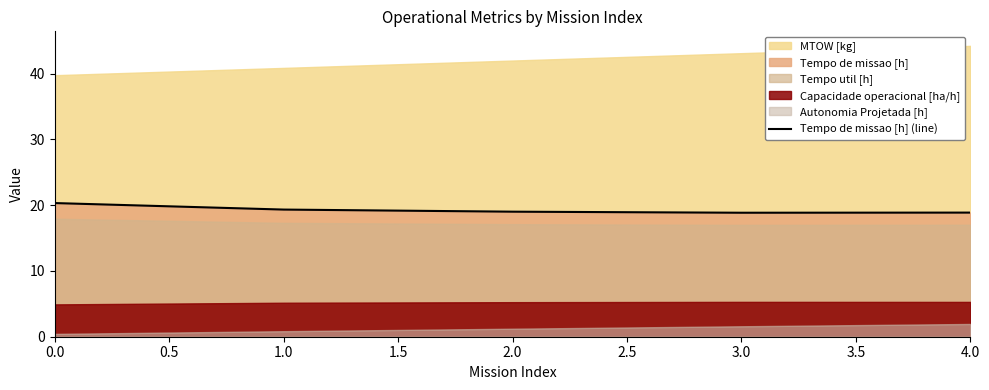

What is the value of the 1st point from the left?

20.3